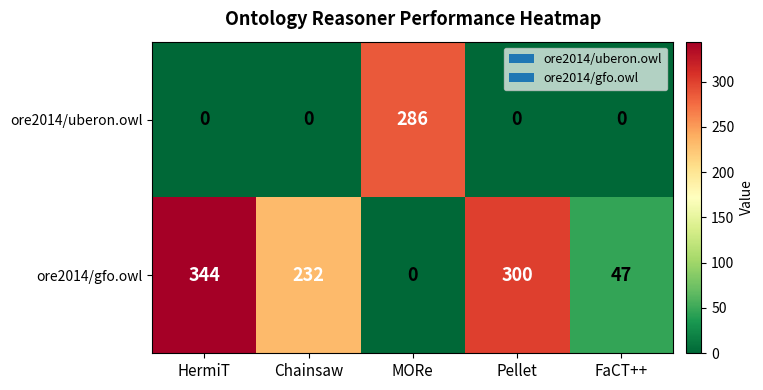

Which series has the largest total across all categories?

ore2014/gfo.owl